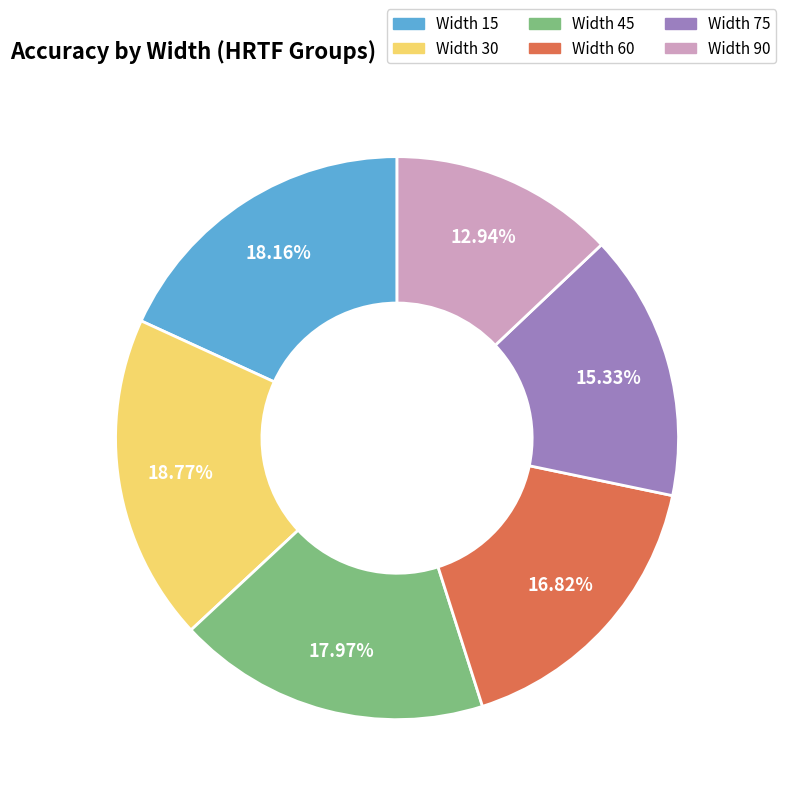

Is there a majority slice in this chart?

No